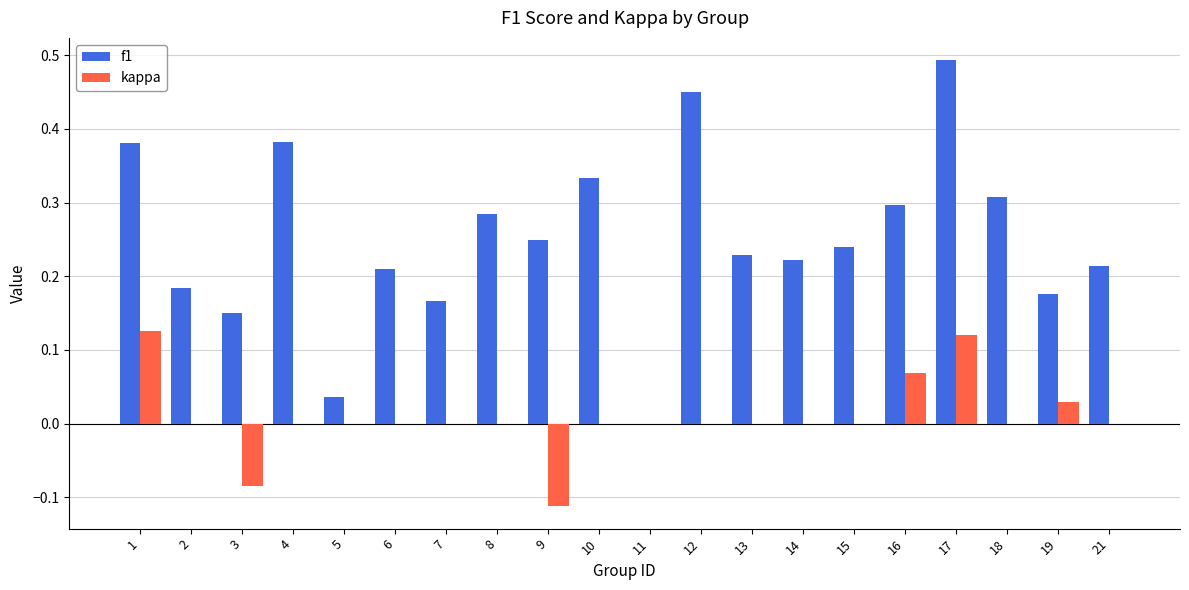

At which label is f1 closest to 0?

11